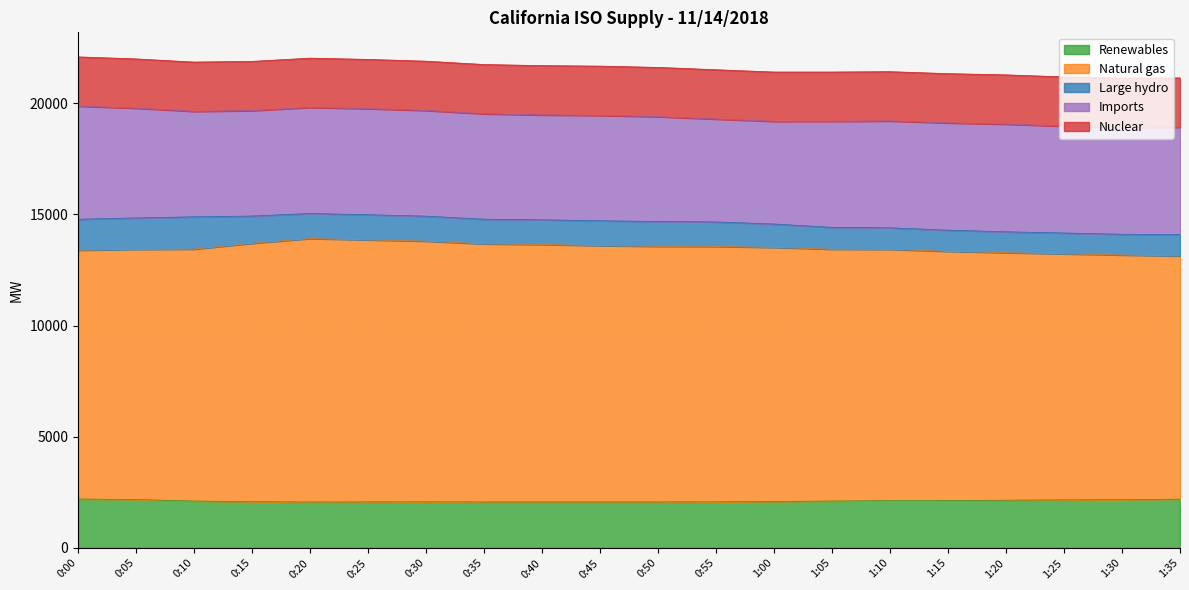

Is the value of Renewables at 0:30 greater than the value of Natural gas at 1:15?

No